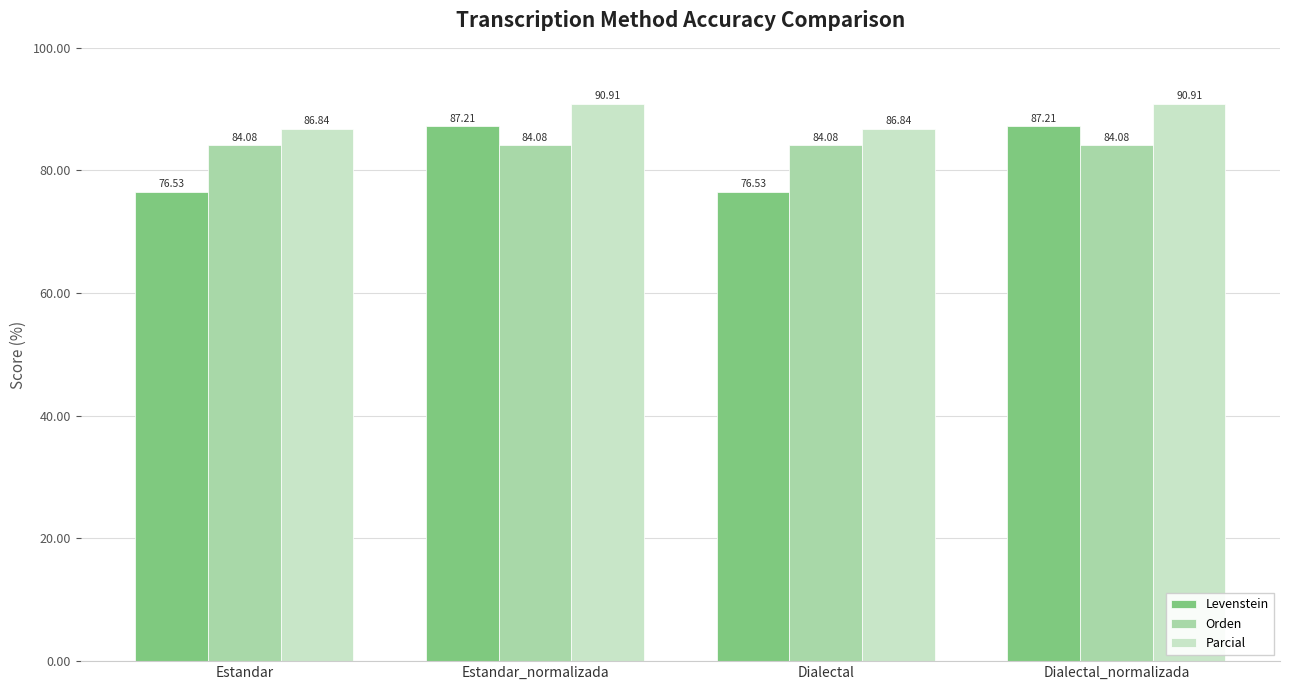

Reading left to right, what are all the values shown in this chart?

Levenstein: Estandar=76.5	Estandar_normalizada=87.2	Dialectal=76.5	Dialectal_normalizada=87.2
Orden: Estandar=84.1	Estandar_normalizada=84.1	Dialectal=84.1	Dialectal_normalizada=84.1
Parcial: Estandar=86.8	Estandar_normalizada=90.9	Dialectal=86.8	Dialectal_normalizada=90.9